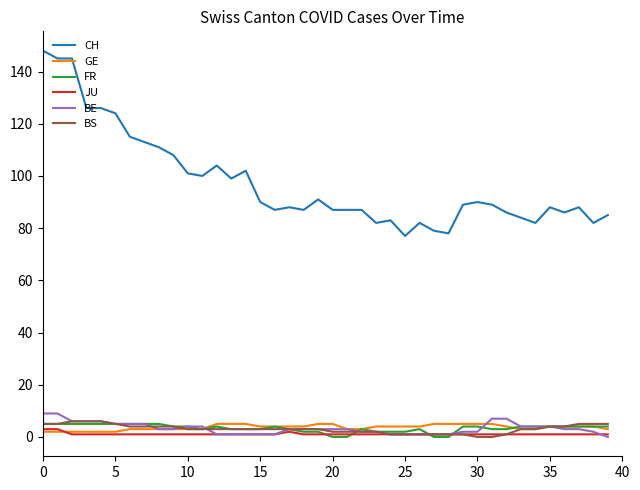

Count the BE values in the range 1 to 5.

32